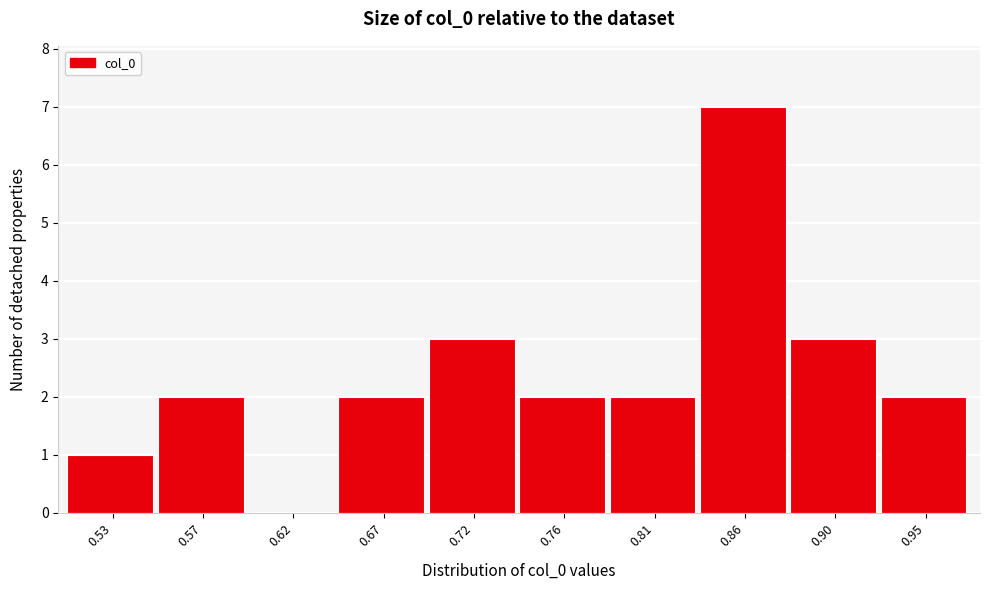

Reading left to right, transcribe all the data shown in this chart.

0.53=1	0.57=2	0.62=0	0.67=2	0.72=3	0.76=2	0.81=2	0.86=7	0.90=3	0.95=2